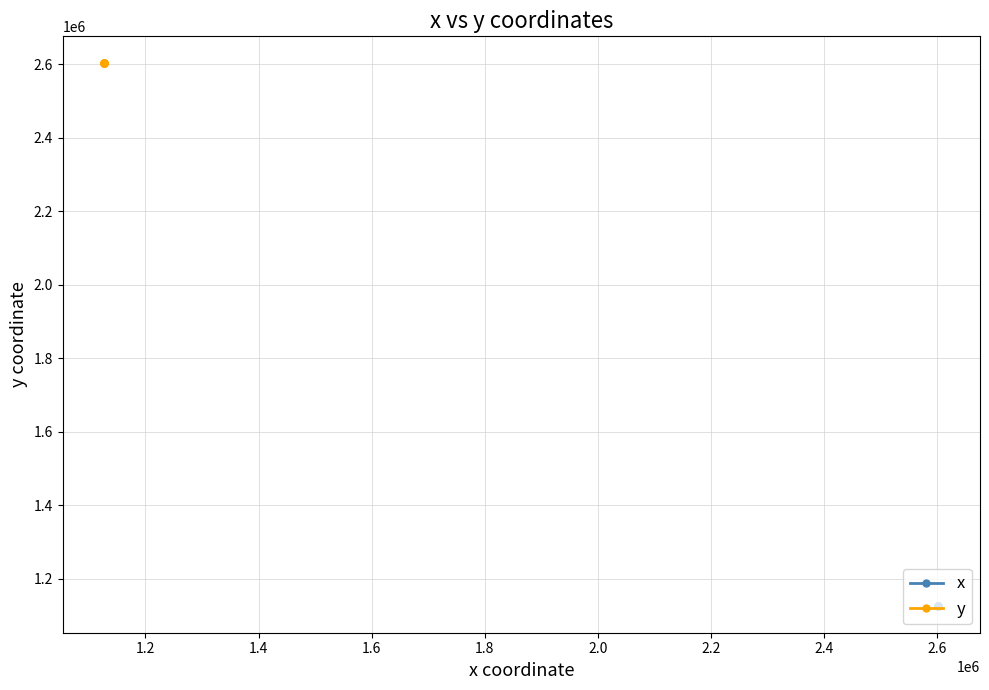

What is the minimum value for y?

2601469.5